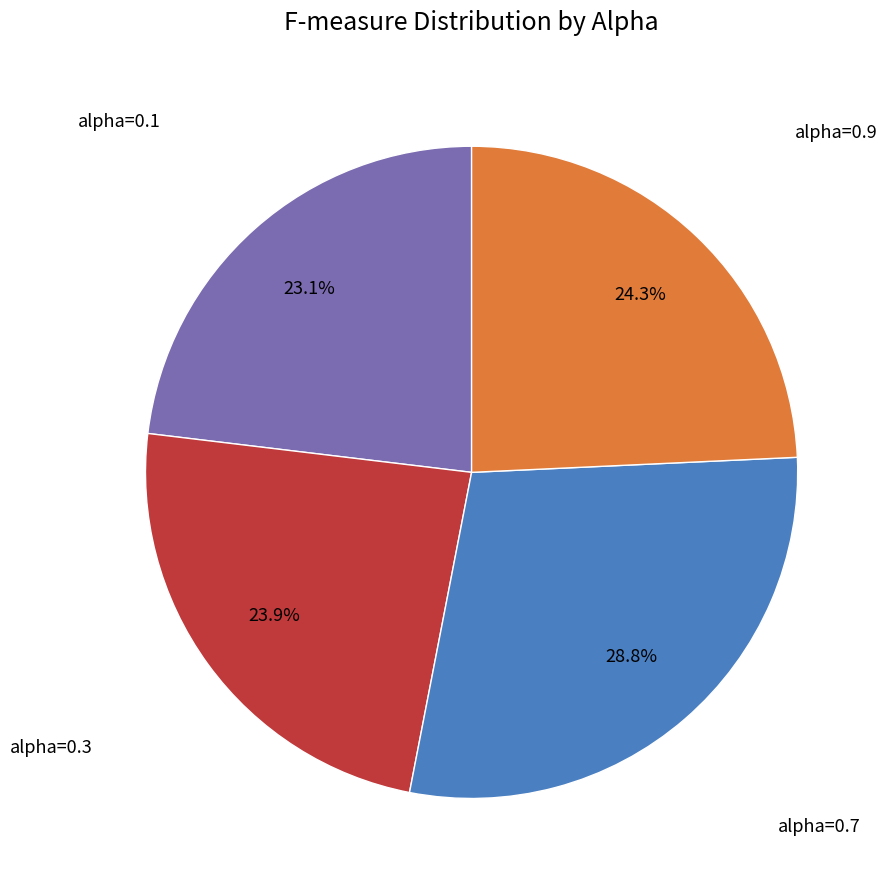

Is there a majority slice in this chart?

No